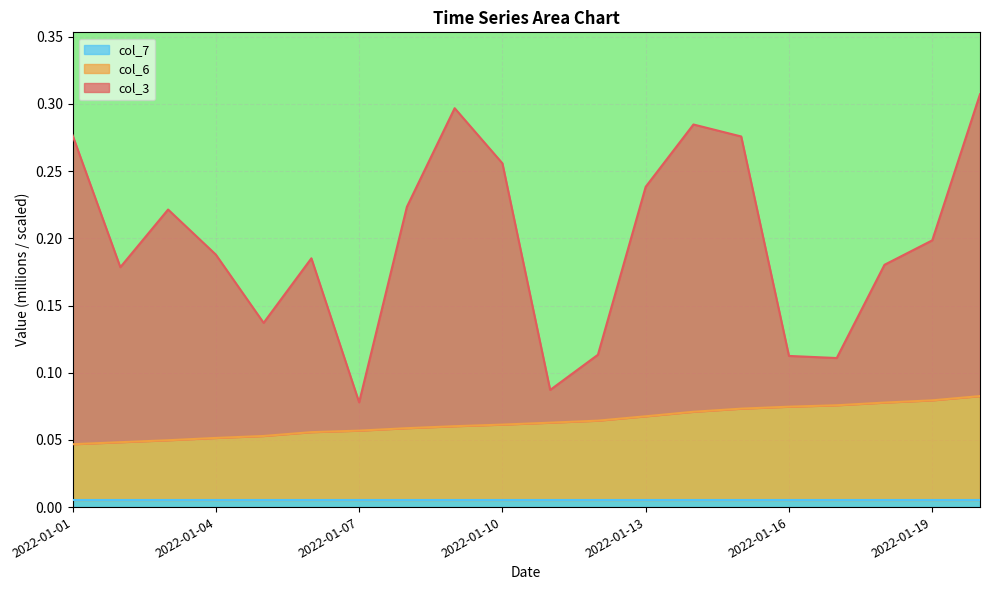

What is the average value of the col_3 series?

0.2